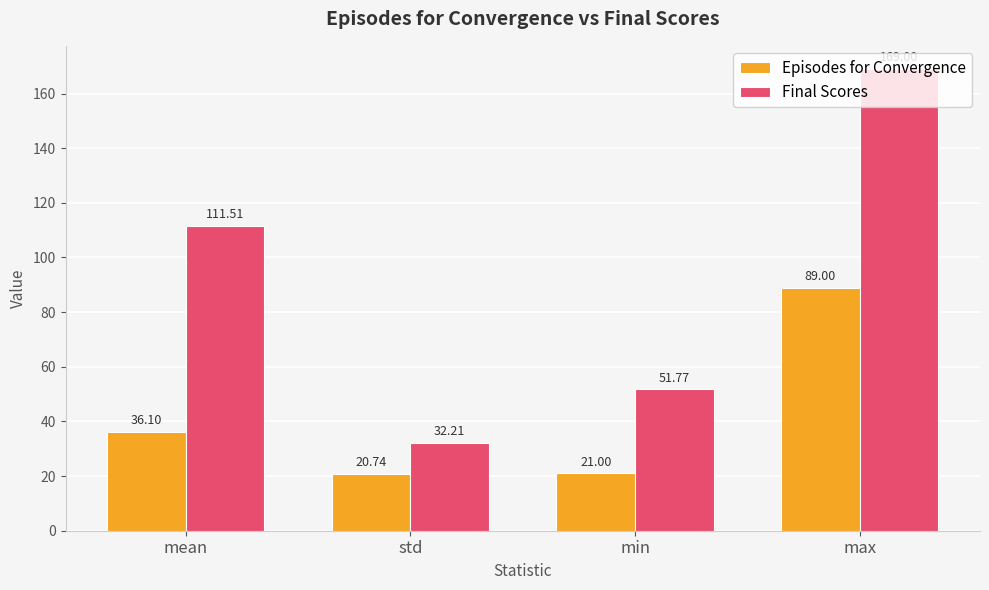

Which series has the widest spread of values?

Final Scores